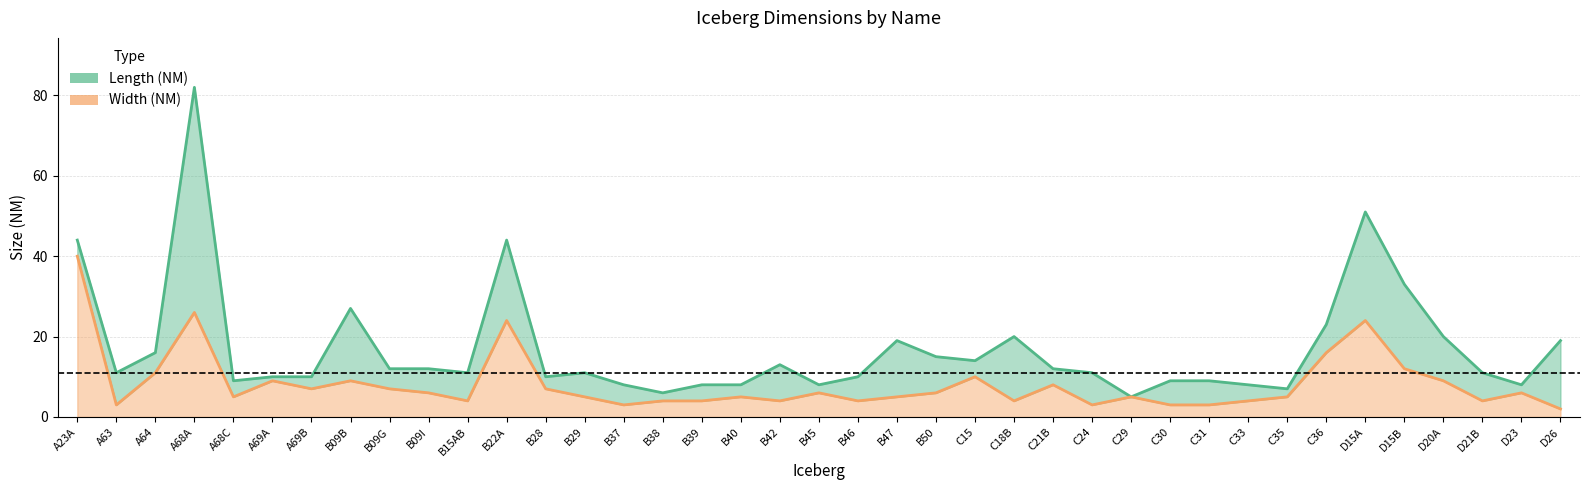

Reading left to right, list all the values displayed in this chart.

Length (NM): A23A=44	A63=11	A64=16	A68A=82	A68C=9	A69A=10	A69B=10	B09B=27	B09G=12	B09I=12	B15AB=11	B22A=44	B28=10	B29=11	B37=8	B38=6	B39=8	B40=8	B42=13	B45=8	B46=10	B47=19	B50=15	C15=14	C18B=20	C21B=12	C24=11	C29=5	C30=9	C31=9	C33=8	C35=7	C36=23	D15A=51	D15B=33	D20A=20	D21B=11	D23=8	D26=19
Width (NM): A23A=40	A63=3	A64=11	A68A=26	A68C=5	A69A=9	A69B=7	B09B=9	B09G=7	B09I=6	B15AB=4	B22A=24	B28=7	B29=5	B37=3	B38=4	B39=4	B40=5	B42=4	B45=6	B46=4	B47=5	B50=6	C15=10	C18B=4	C21B=8	C24=3	C29=5	C30=3	C31=3	C33=4	C35=5	C36=16	D15A=24	D15B=12	D20A=9	D21B=4	D23=6	D26=2